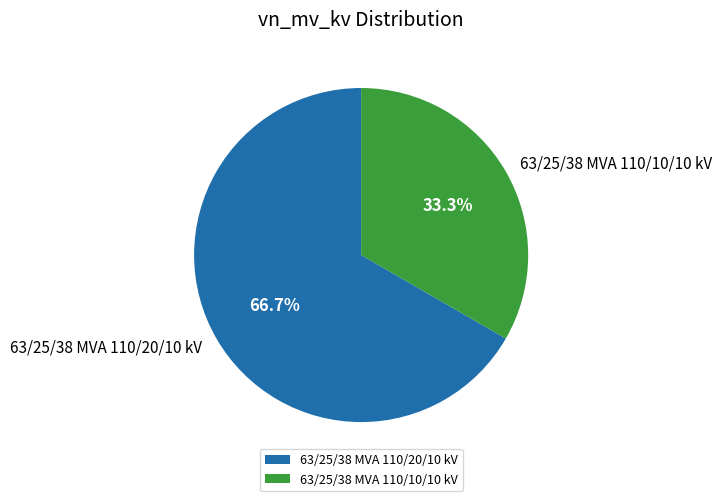

The 63/25/38 MVA 110/10/10 kV slice represents 18% of the pie. True or false?

False